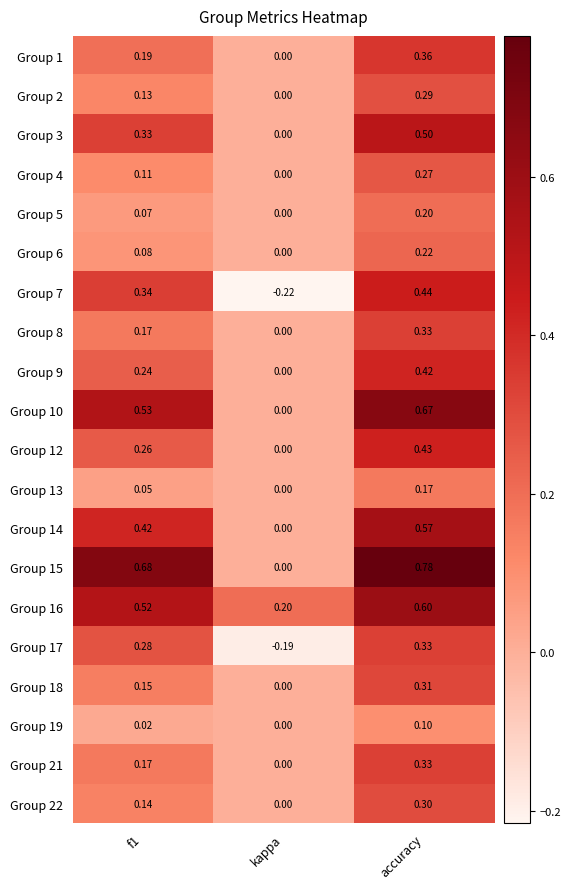

Which series has the largest range (max minus min)?

Group 15